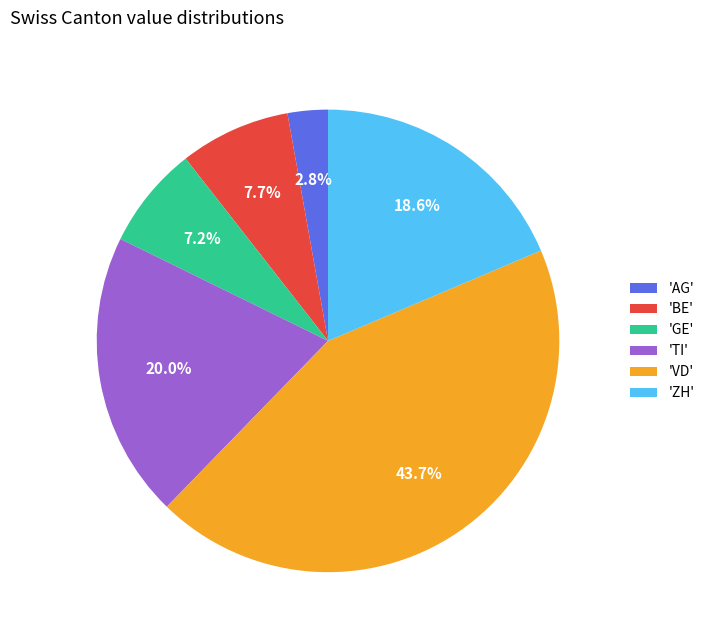

Count the number of slices in the pie.

6